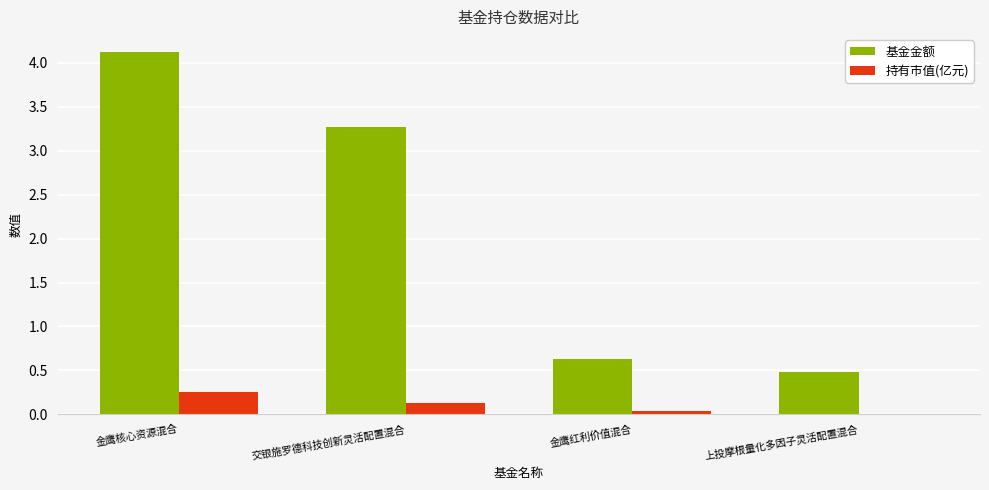

The value of 基金金额 at 交银施罗德科技创新灵活配置混合 is 3.3. True or false?

True